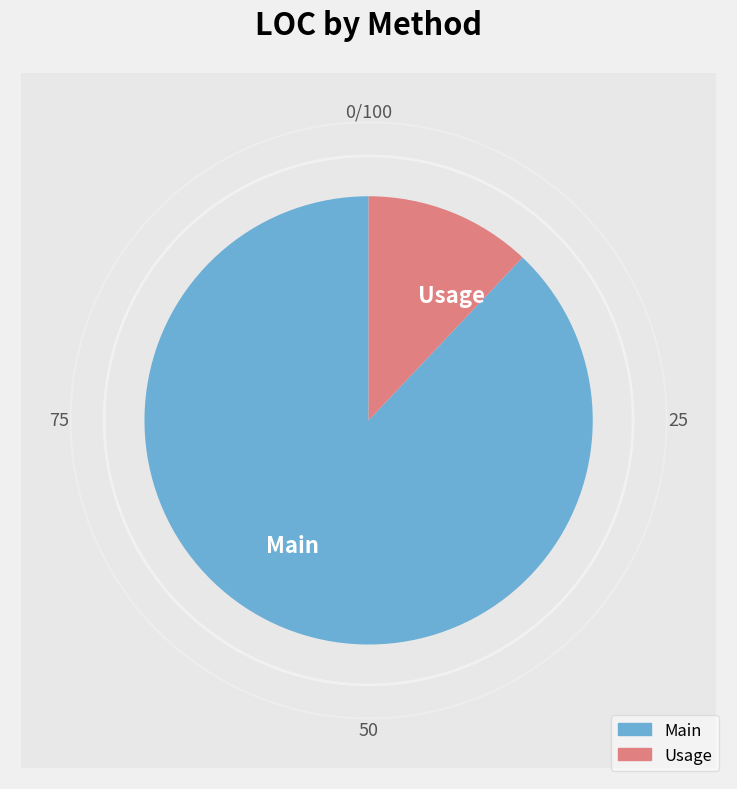

Rank the categories by value from highest to lowest.

Main, Usage